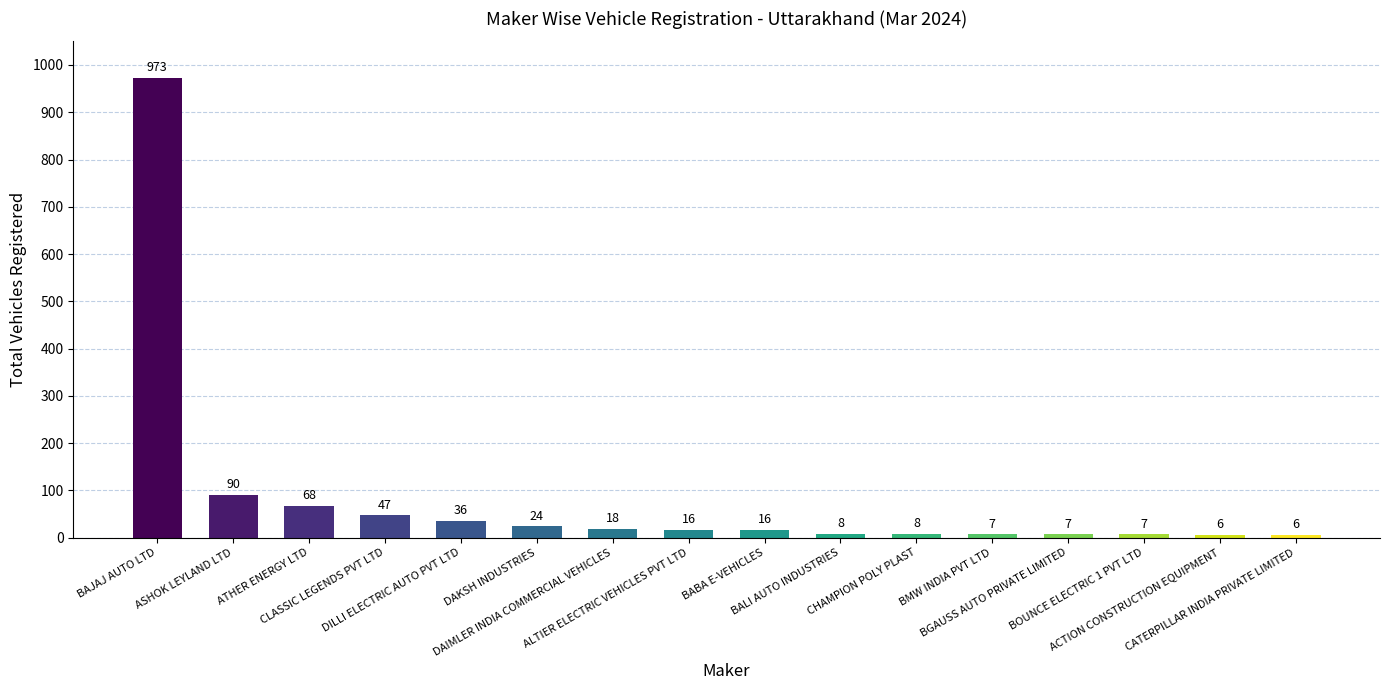

Reading left to right, extract all data points from this chart.

973	90	68	47	36	24	18	16	16	8	8	7	7	7	6	6